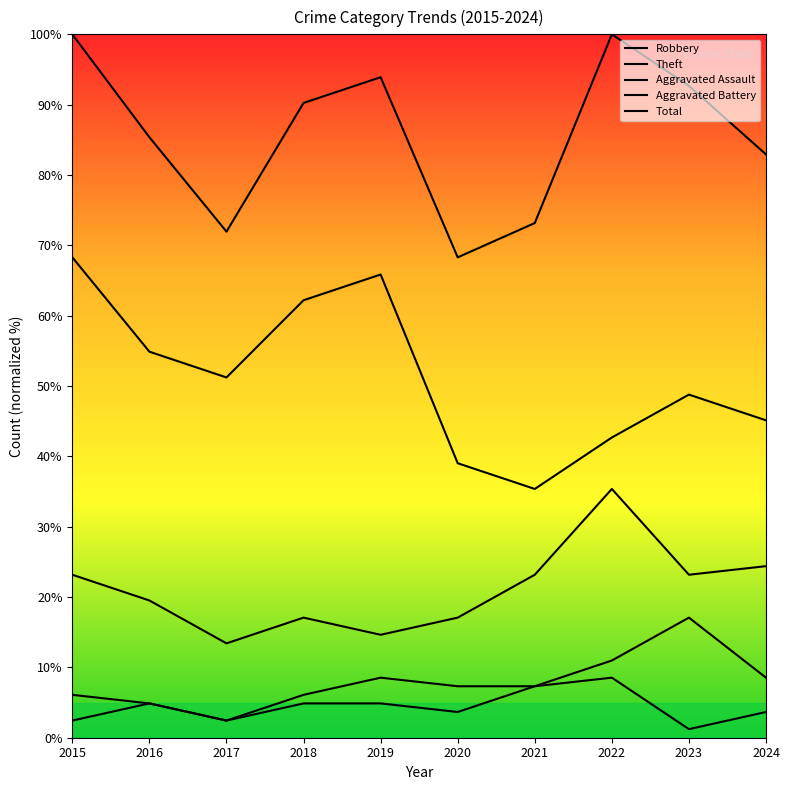

Reading right to left, what are all the values shown in this chart?

Robbery: 24.4	23.2	35.4	23.2	17.1	14.6	17.1	13.4	19.5	23.2
Theft: 45.1	48.8	42.7	35.4	39.0	65.9	62.2	51.2	54.9	68.3
Aggravated Assault: 3.7	1.2	8.5	7.3	3.7	4.9	4.9	2.4	4.9	2.4
Aggravated Battery: 8.5	17.1	11.0	7.3	7.3	8.5	6.1	2.4	4.9	6.1
Total: 82.9	92.7	100.0	73.2	68.3	93.9	90.2	72.0	85.4	100.0